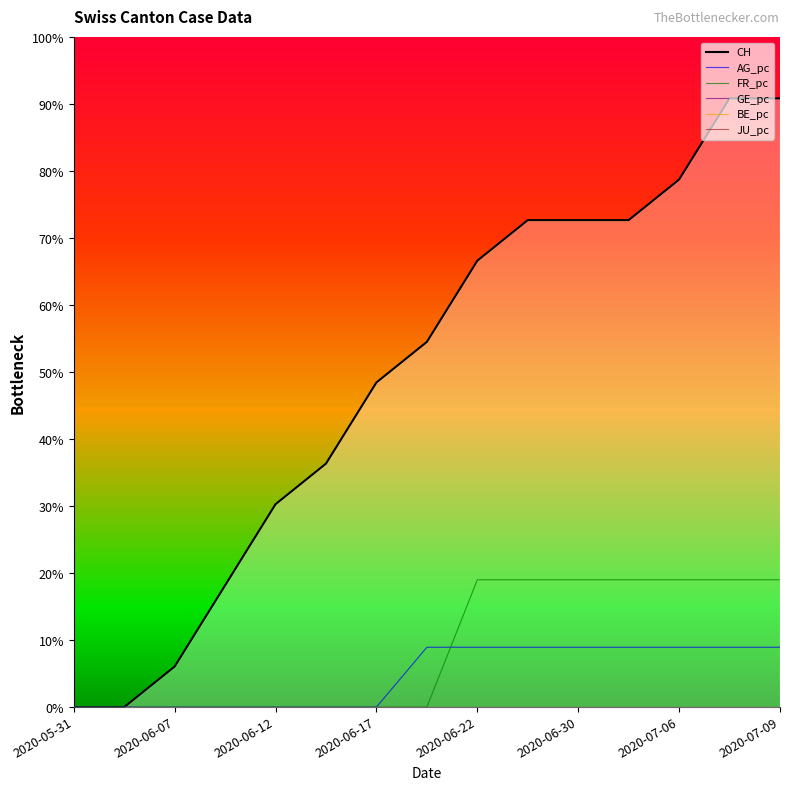

True or false: FR_pc and JU_pc cross at least once.

False